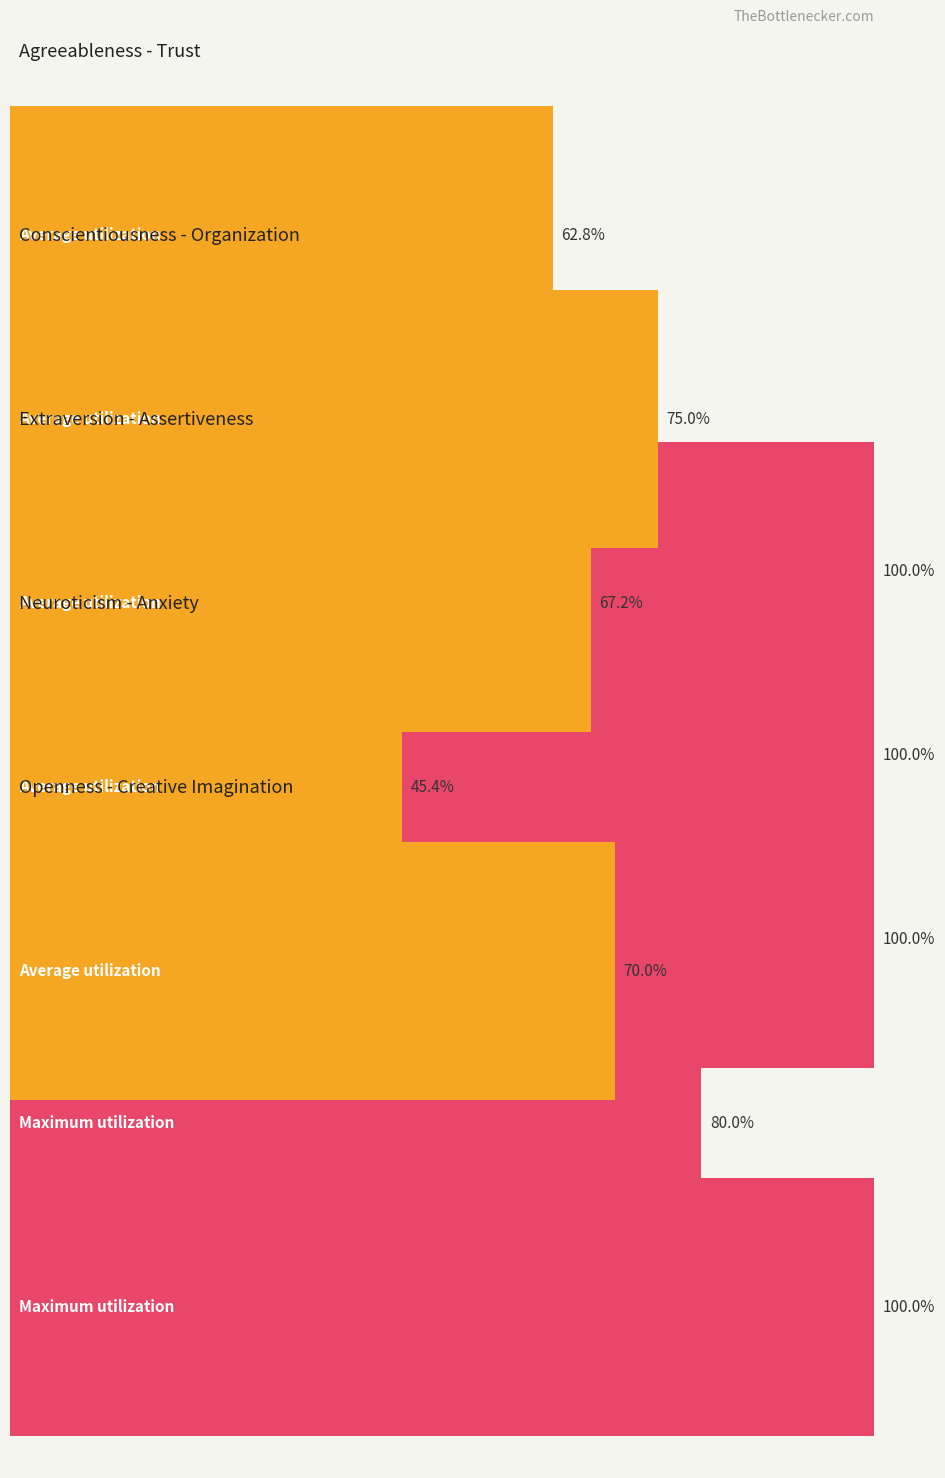

At which label does Maximum utilization reach its minimum?

agreeableness